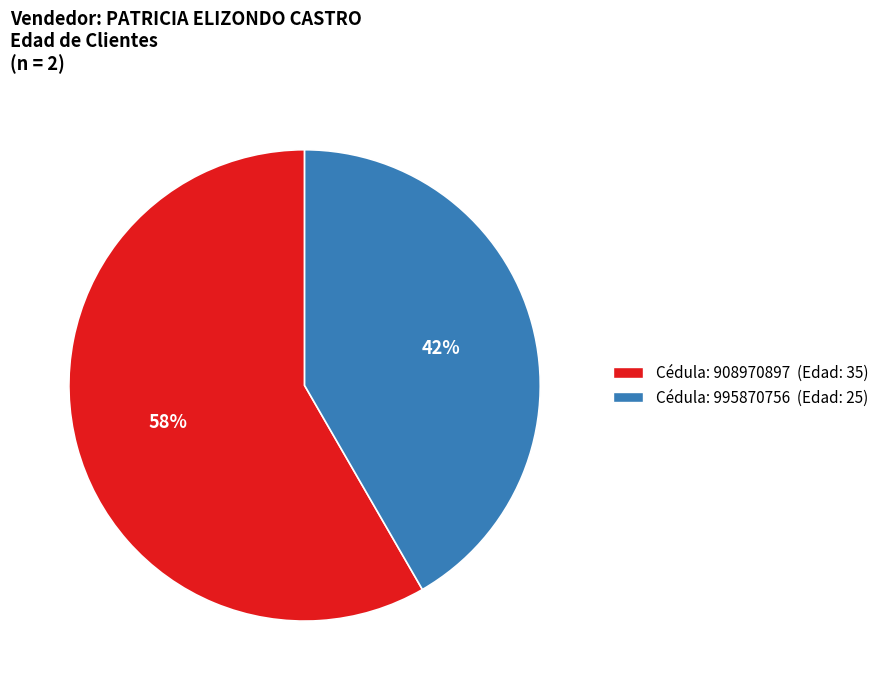

To the nearest percent, what is the average slice percentage?

50%